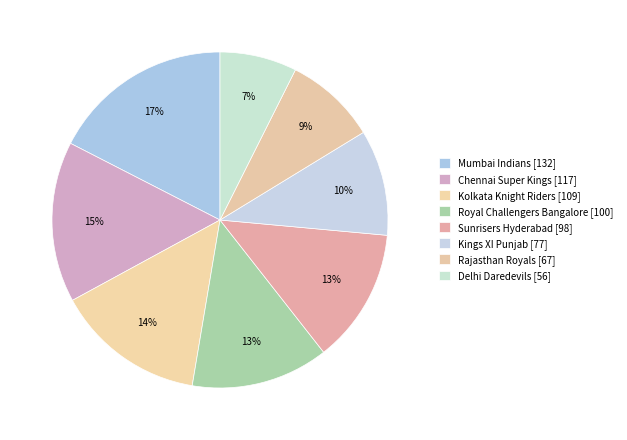

Is there any slice that represents more than half of the pie?

No